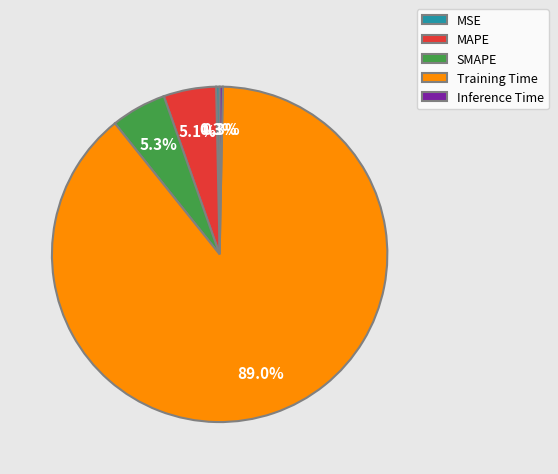

Is it true that SMAPE is 15% of the pie?

False